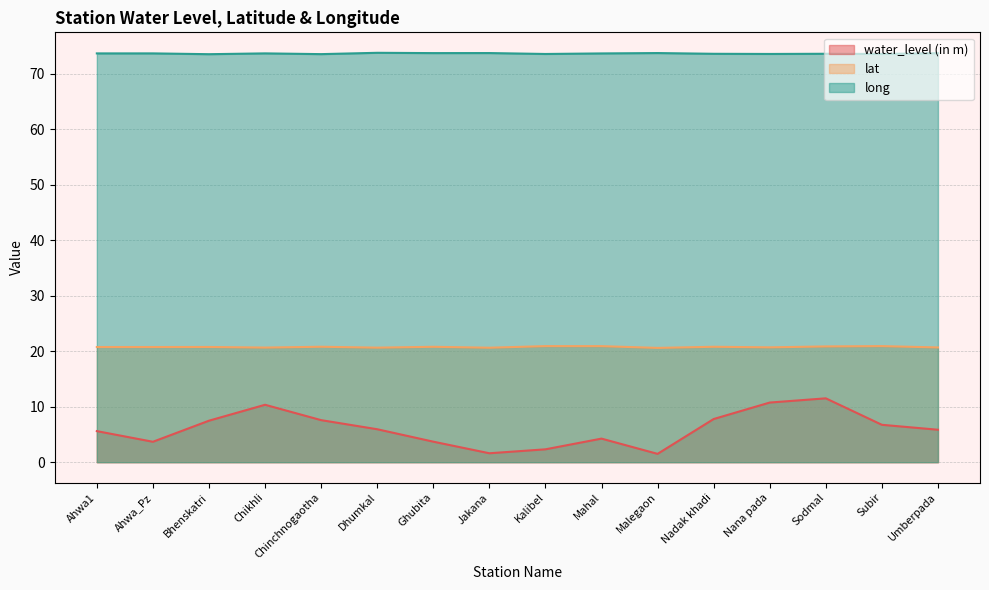

How many lines are shown in the chart?

3